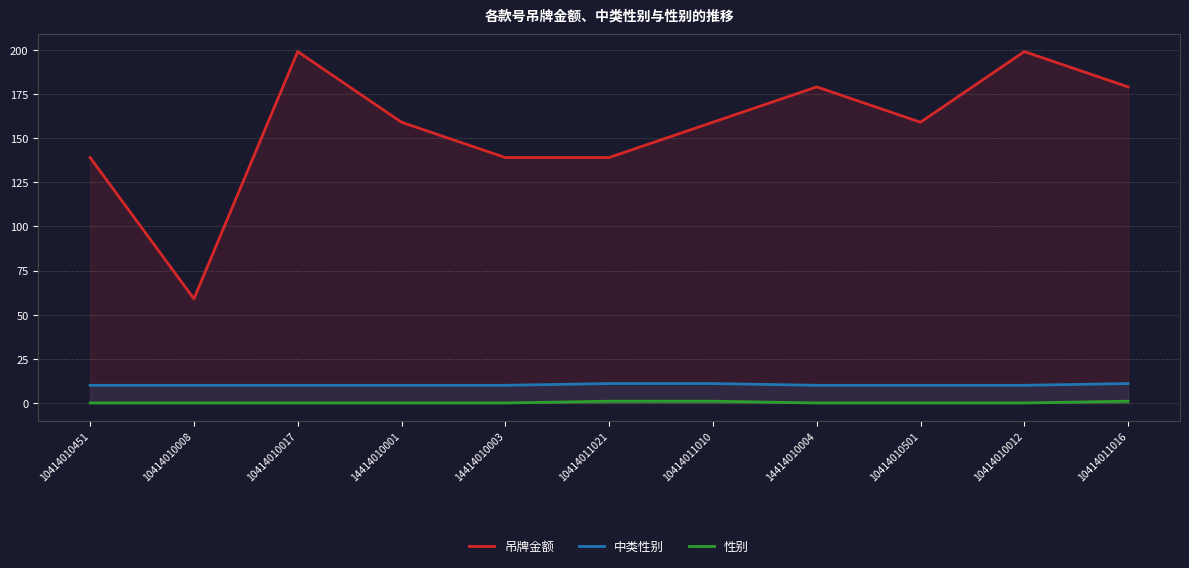

Read the 吊牌金额 value at 14414010003, to the nearest 10.

140